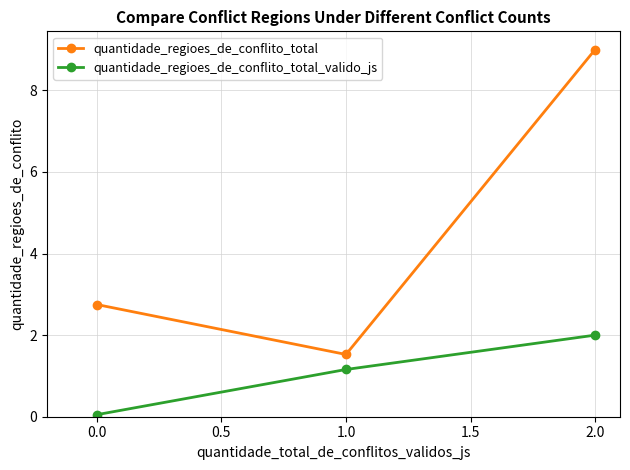

List the series in order of their overall mean, lowest first.

quantidade_regioes_de_conflito_total_valido_js, quantidade_regioes_de_conflito_total